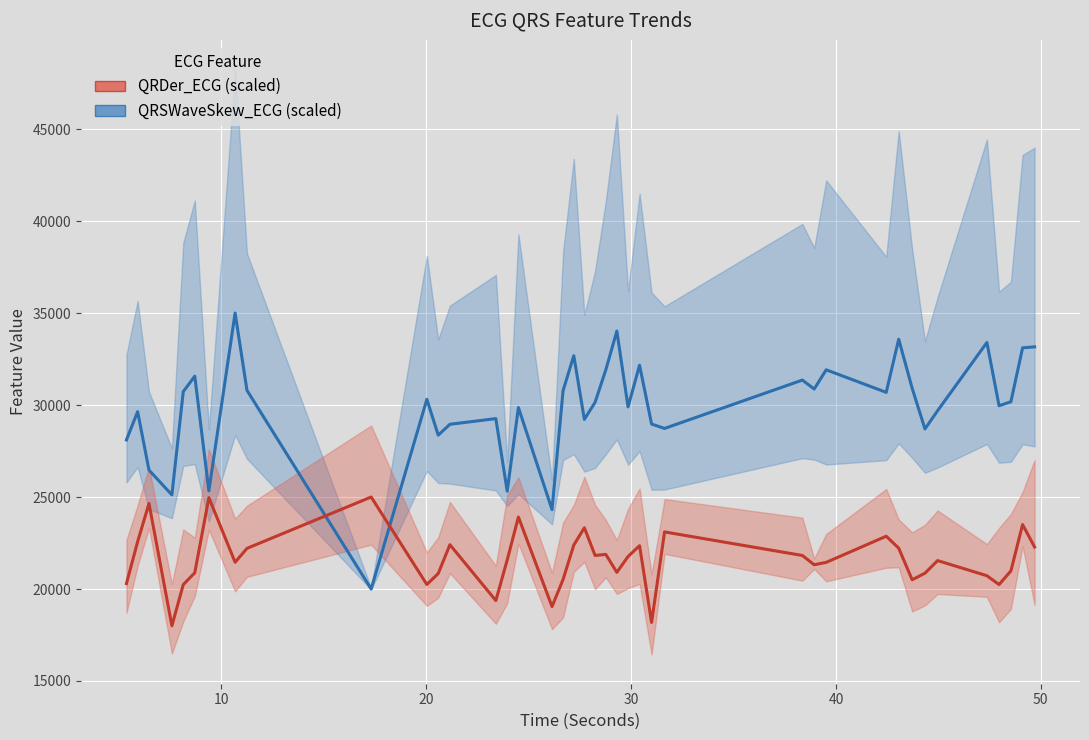

What is the average value of the QRSWaveSkew_ECG (scaled) series?

29879.3